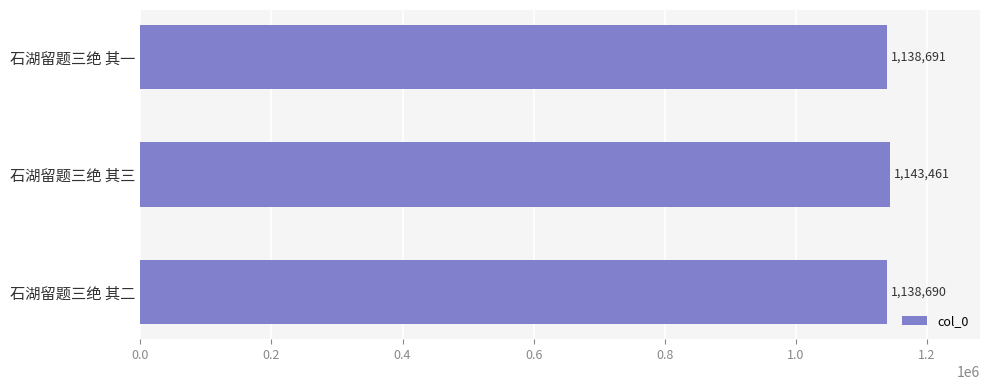

At which label is the value closest to 1141075?

石湖留题三绝 其一